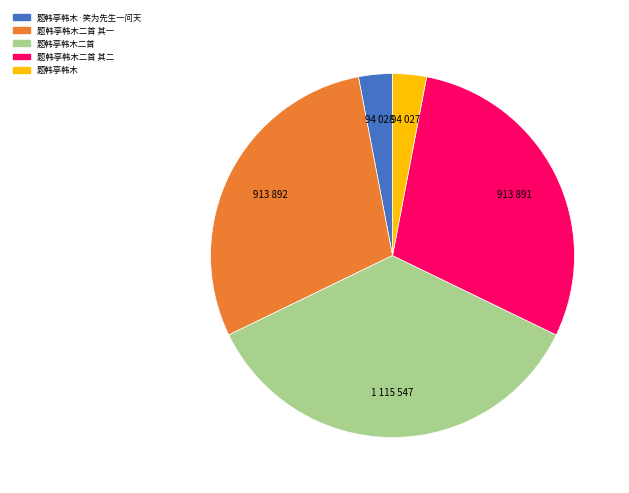

Does any single category account for the majority?

No